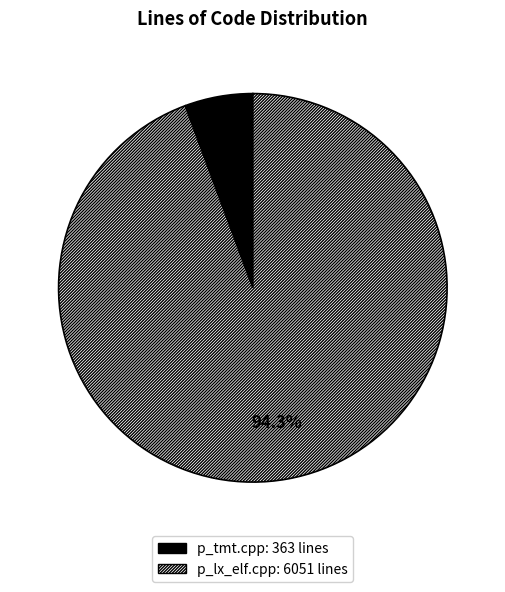

To the nearest percent, what portion does p_tmt.cpp represent?

6%